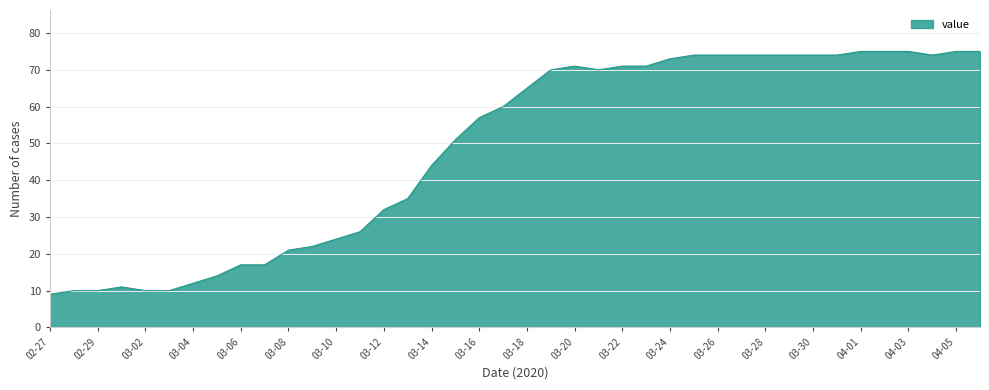

What is the smallest value displayed?

9